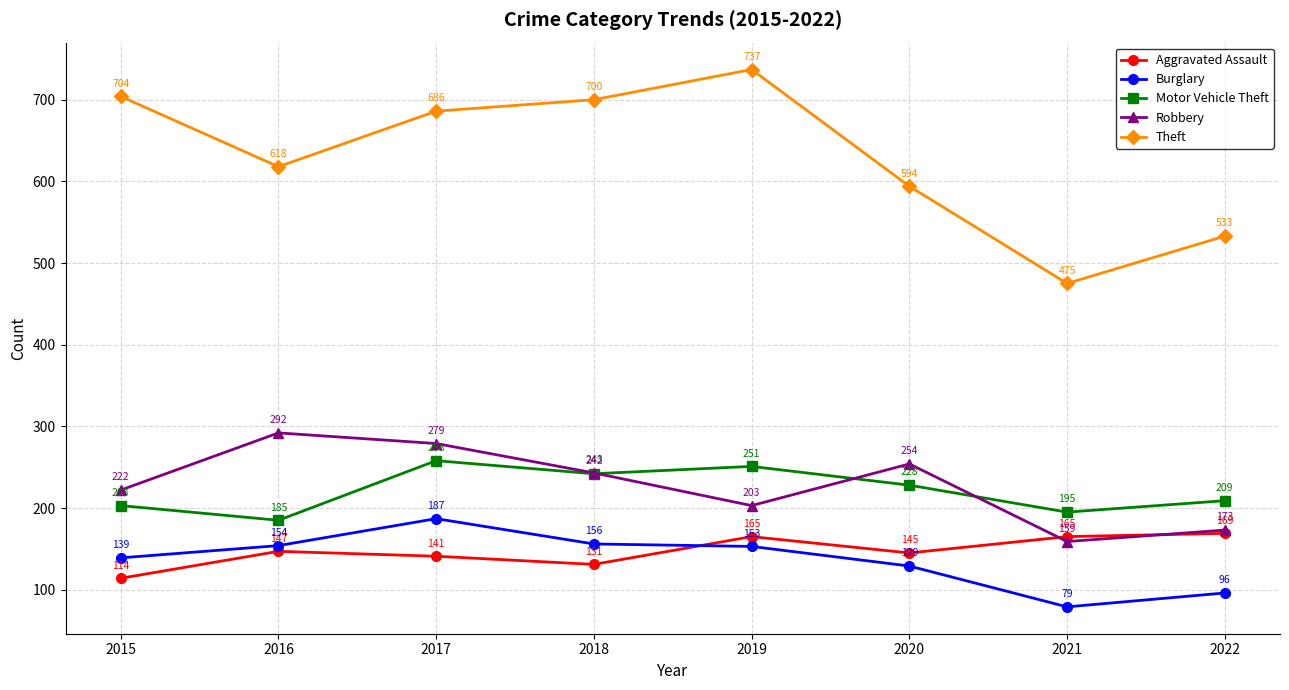

Where do Motor Vehicle Theft and Robbery first cross each other?

2018 and 2019